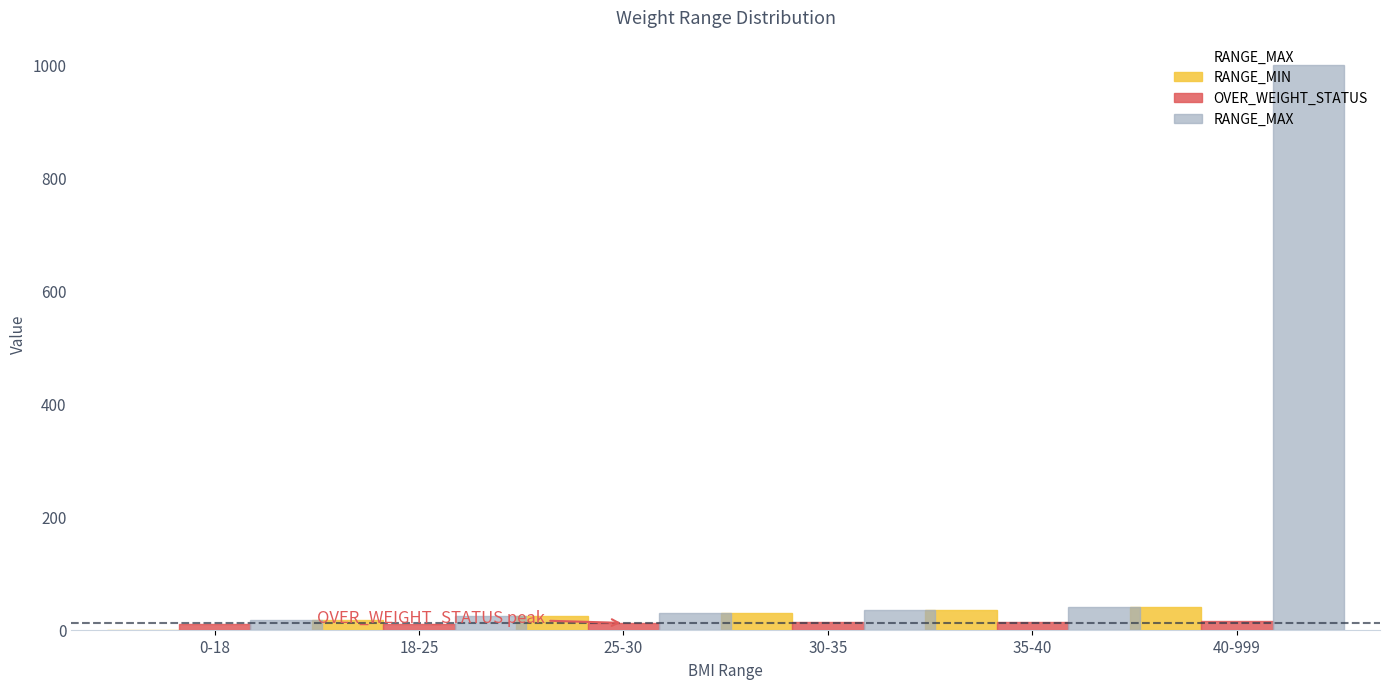

What is the greatest value displayed?

999